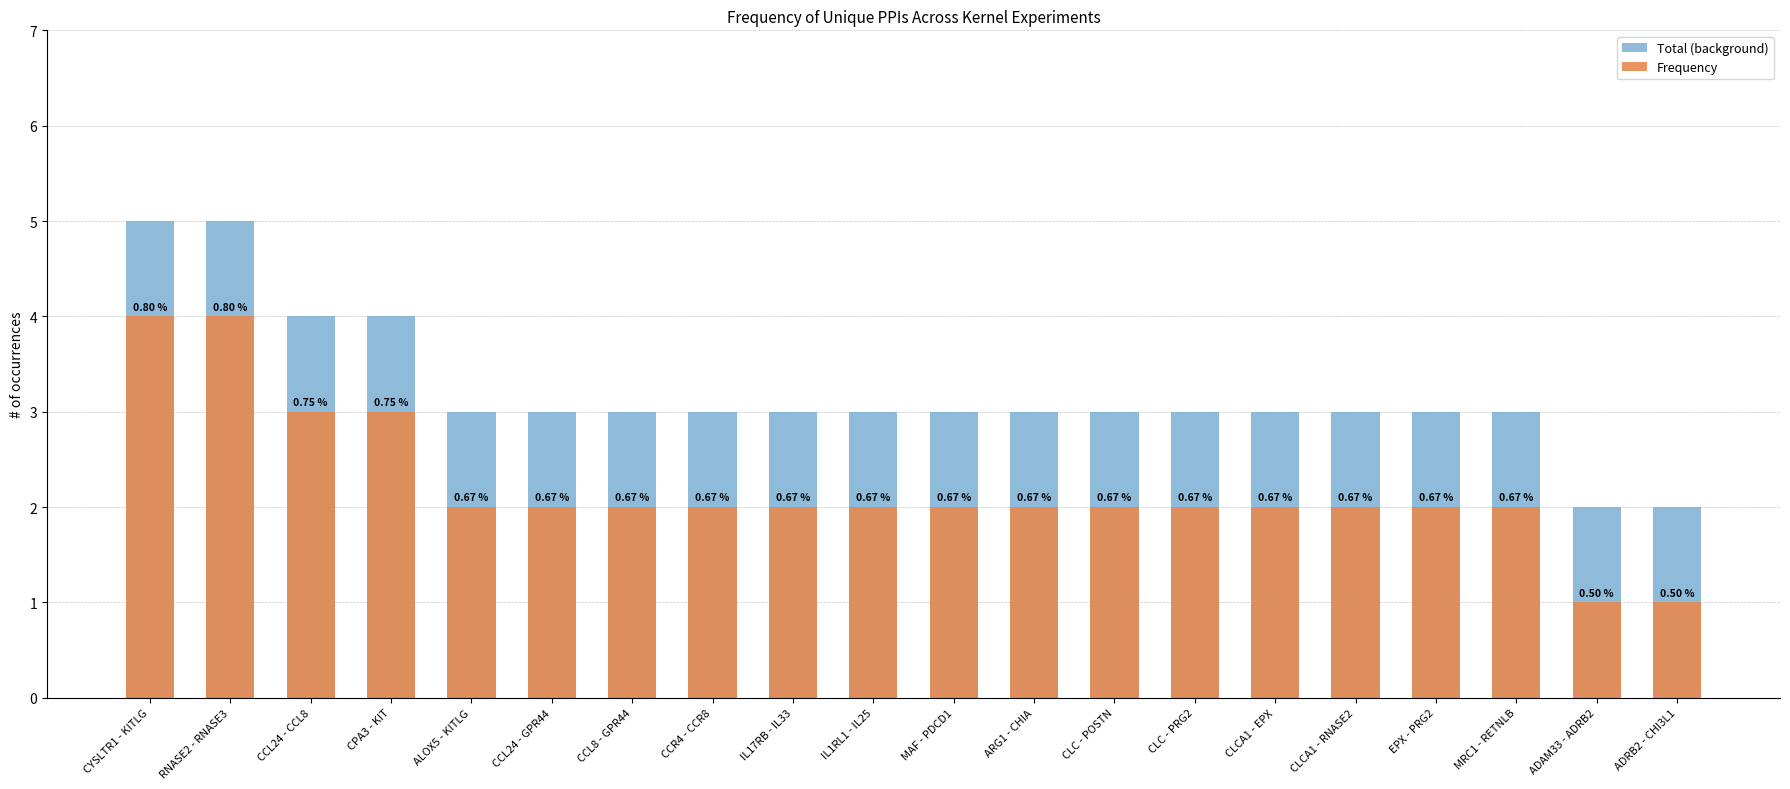

Reading right to left, transcribe all the data shown in this chart.

Total (background): ADRB2 - CHI3L1=2	ADAM33 - ADRB2=2	MRC1 - RETNLB=3	EPX - PRG2=3	CLCA1 - RNASE2=3	CLCA1 - EPX=3	CLC - PRG2=3	CLC - POSTN=3	ARG1 - CHIA=3	MAF - PDCD1=3	IL1RL1 - IL25=3	IL17RB - IL33=3	CCR4 - CCR8=3	CCL8 - GPR44=3	CCL24 - GPR44=3	ALOX5 - KITLG=3	CPA3 - KIT=4	CCL24 - CCL8=4	RNASE2 - RNASE3=5	CYSLTR1 - KITLG=5
Frequency: ADRB2 - CHI3L1=1	ADAM33 - ADRB2=1	MRC1 - RETNLB=2	EPX - PRG2=2	CLCA1 - RNASE2=2	CLCA1 - EPX=2	CLC - PRG2=2	CLC - POSTN=2	ARG1 - CHIA=2	MAF - PDCD1=2	IL1RL1 - IL25=2	IL17RB - IL33=2	CCR4 - CCR8=2	CCL8 - GPR44=2	CCL24 - GPR44=2	ALOX5 - KITLG=2	CPA3 - KIT=3	CCL24 - CCL8=3	RNASE2 - RNASE3=4	CYSLTR1 - KITLG=4